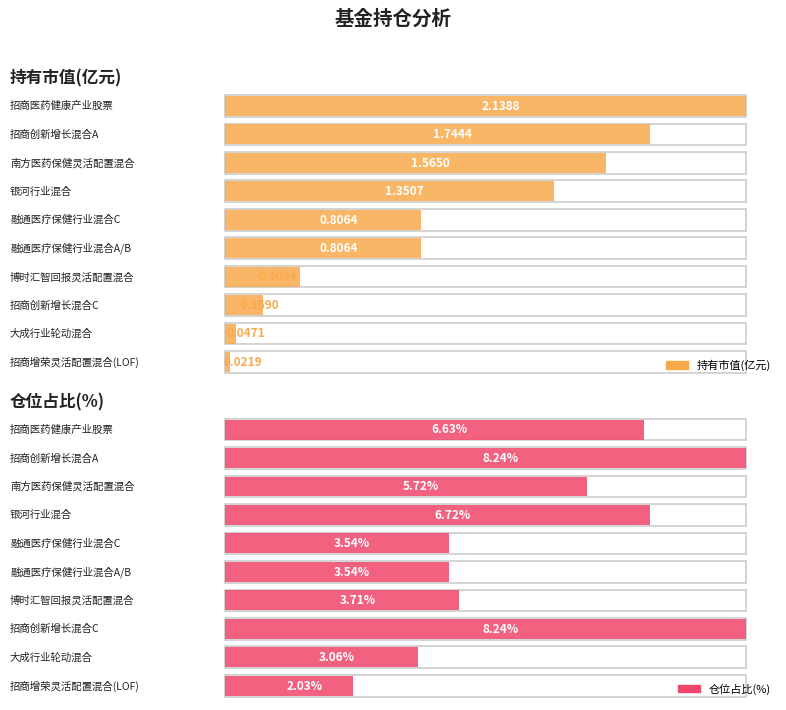

Is it true that 仓位占比 equals 8.2 at 招商创新增长混合C?

True